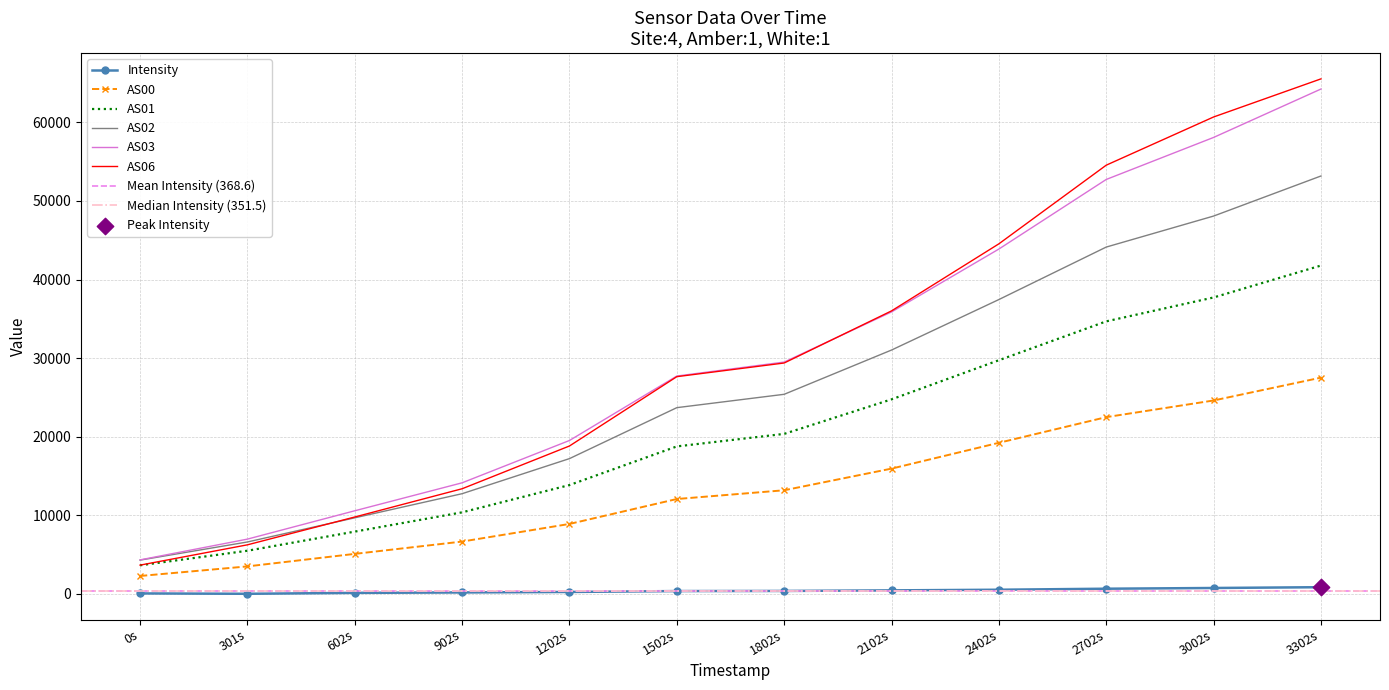

Which series has the largest Y range (max minus min)?

AS06